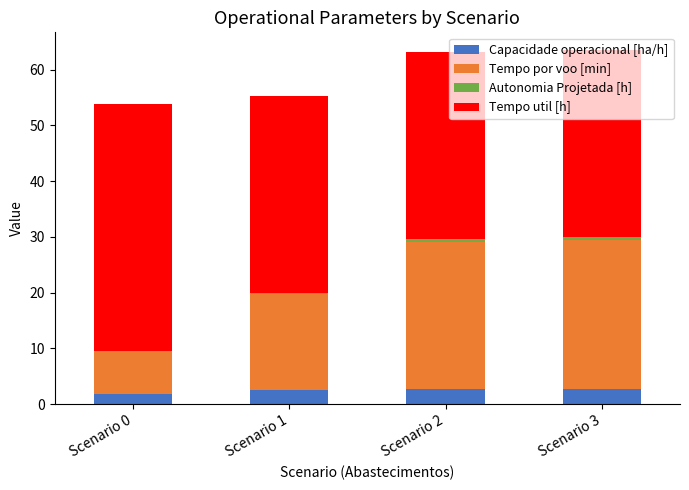

What is the highest value of the Capacidade operacional [ha/h] series?

2.6